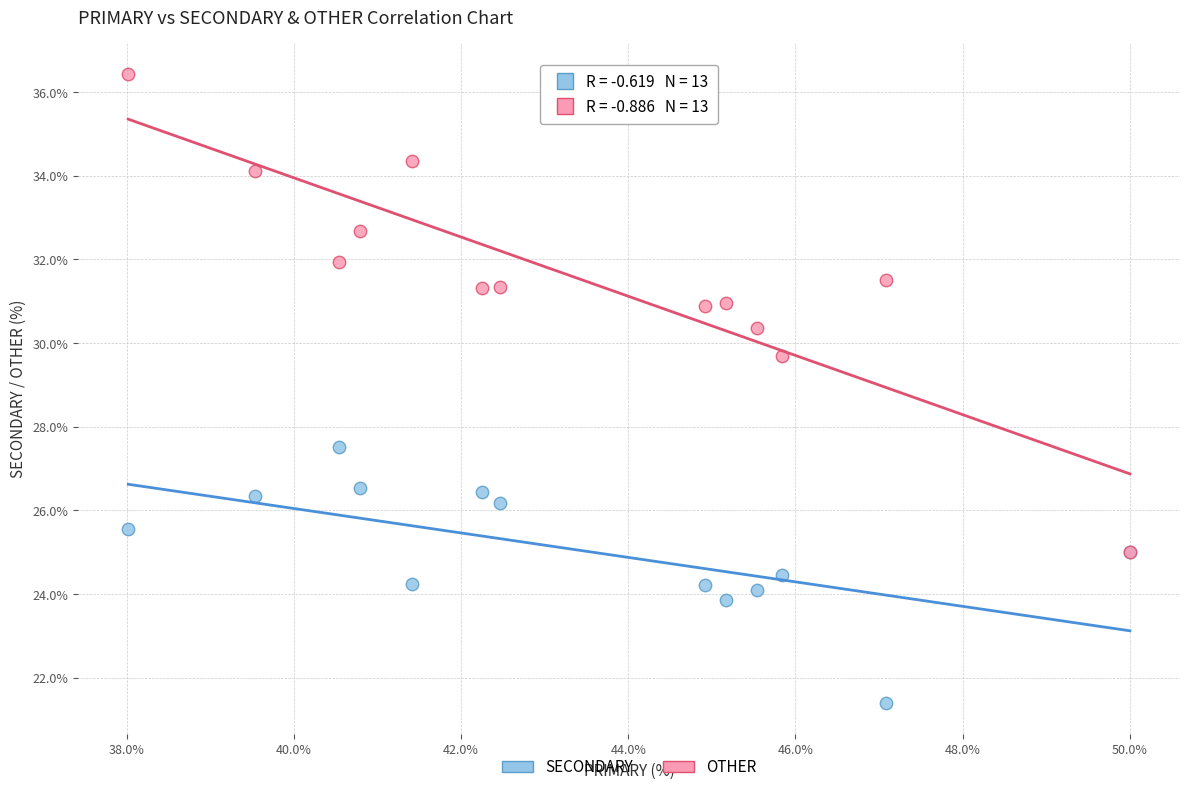

Which series contains the highest Y value?

OTHER